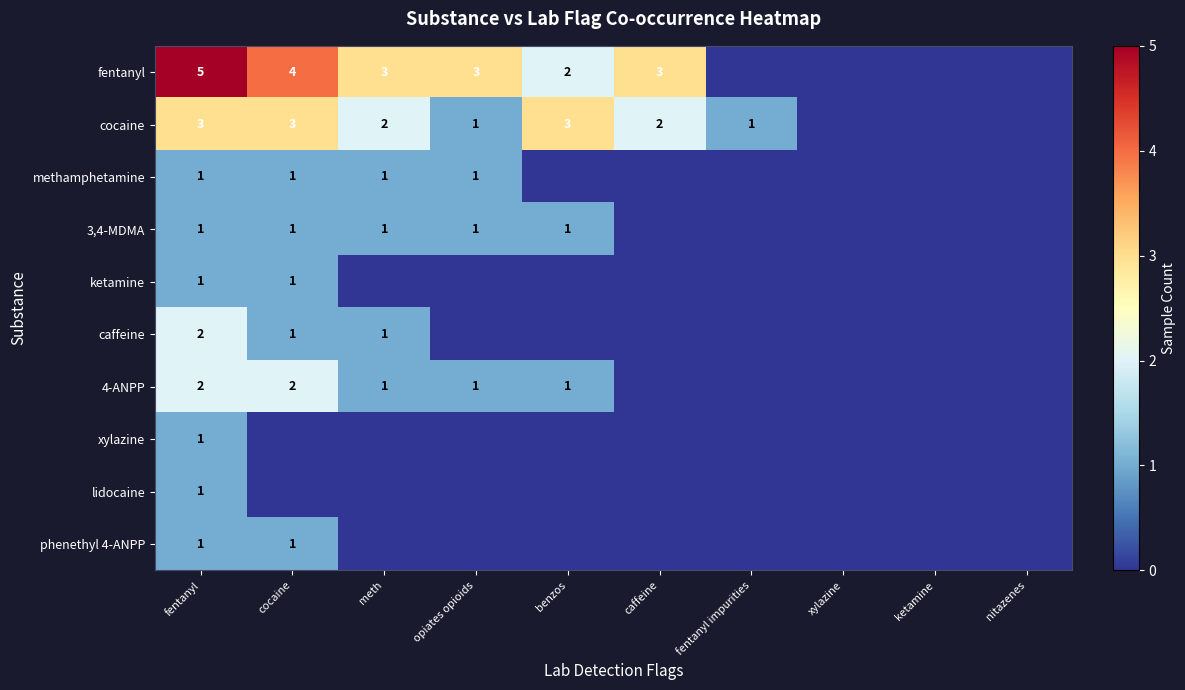

The 4-ANPP series shows 2 at meth. True or false?

False